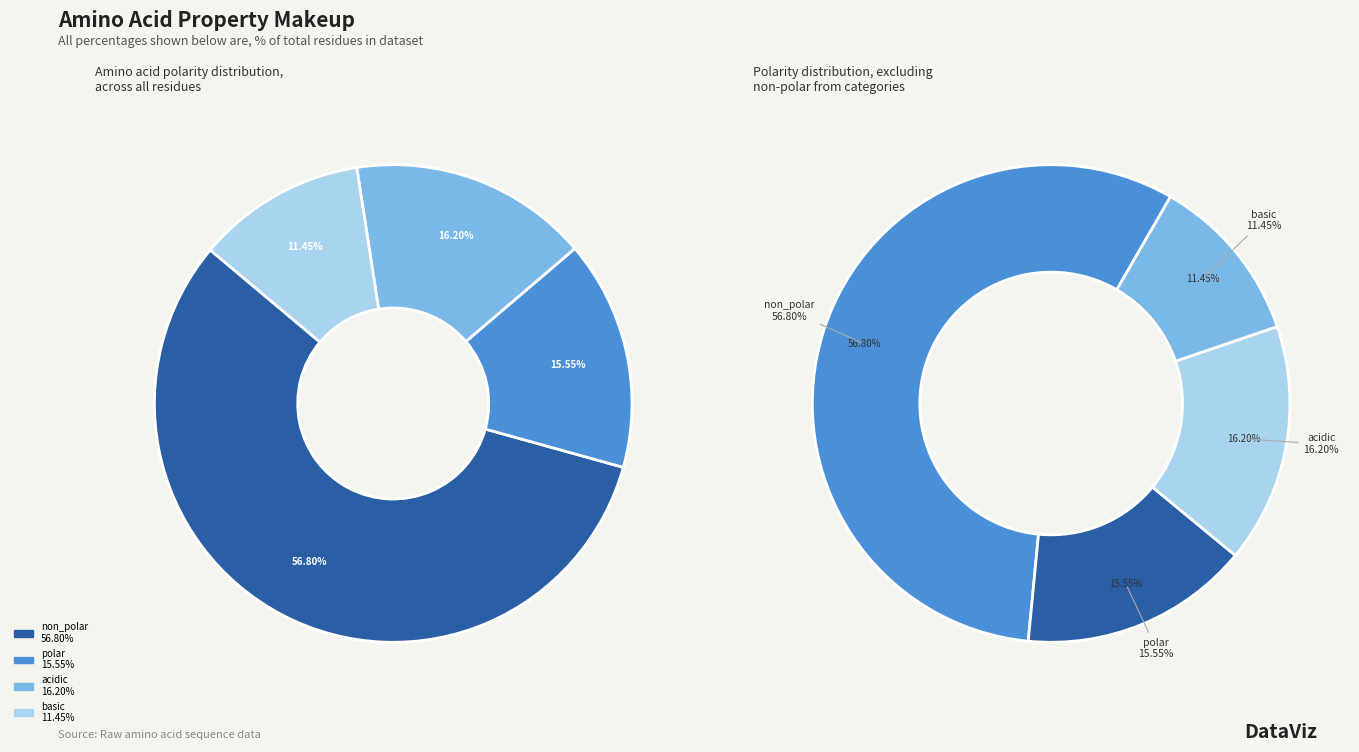

Between basic and acidic, which is larger?

acidic